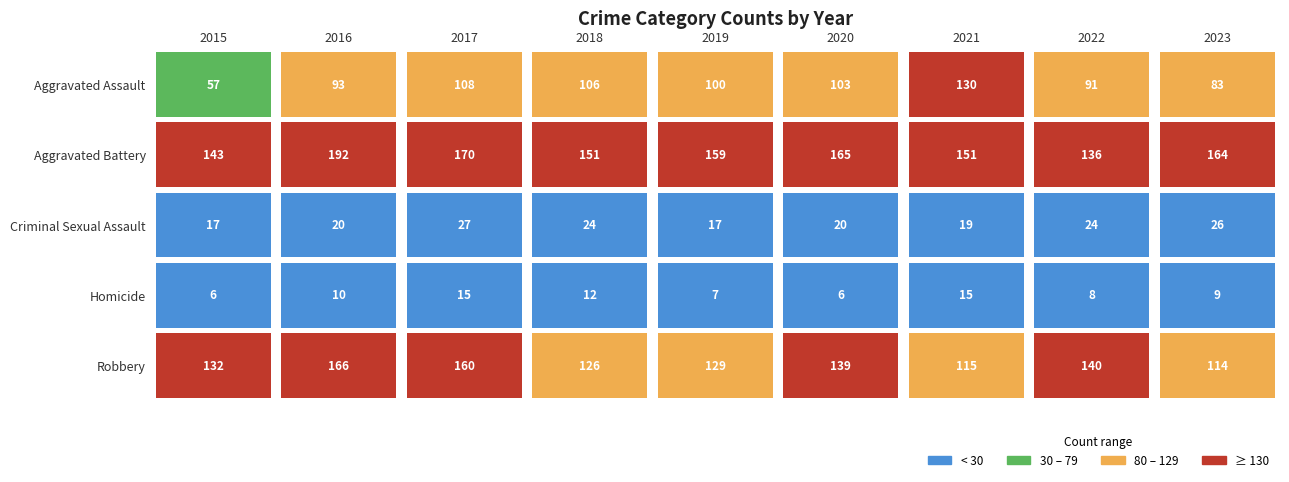

What is the sum of the Homicide values at 2019 and 2023?

16